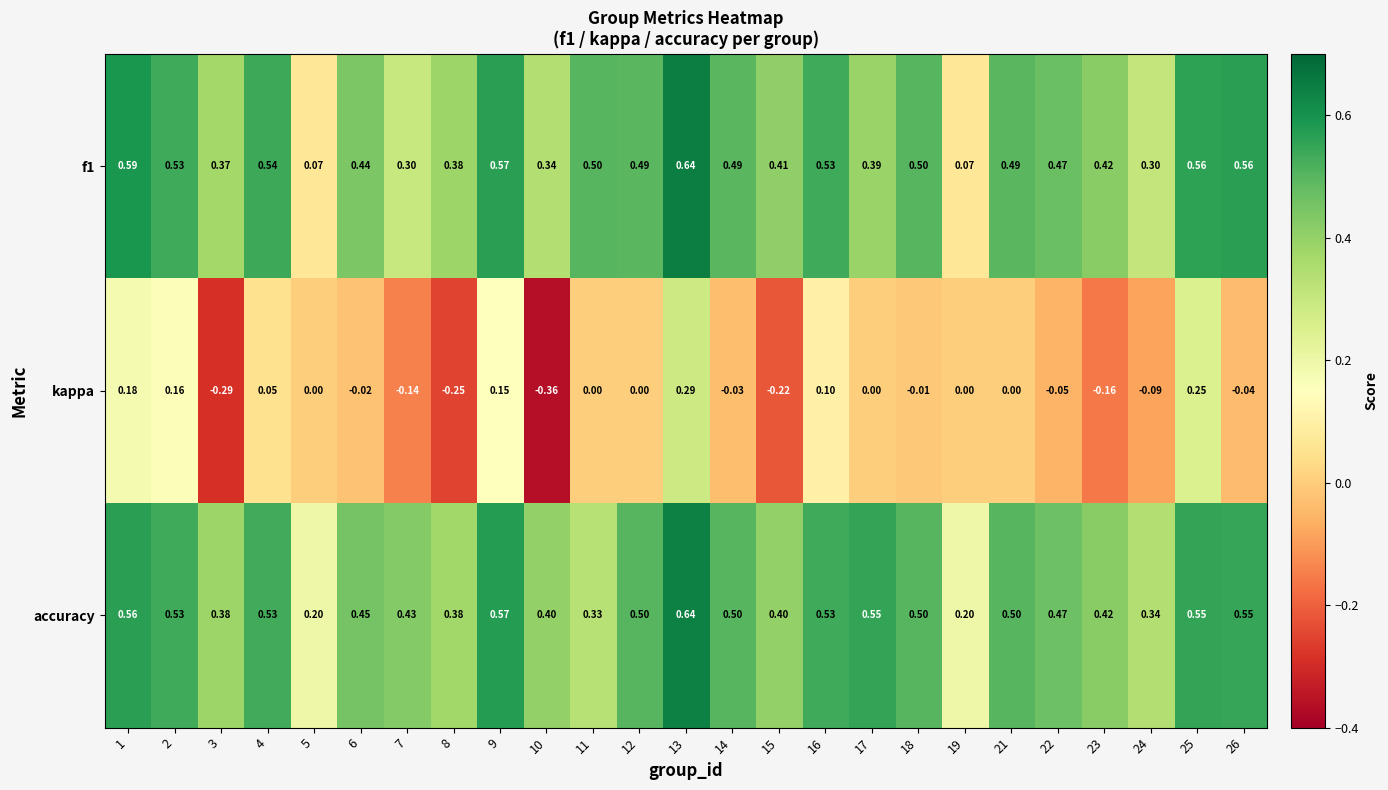

Is the value of f1 at 26 greater than the value of kappa at 11?

Yes